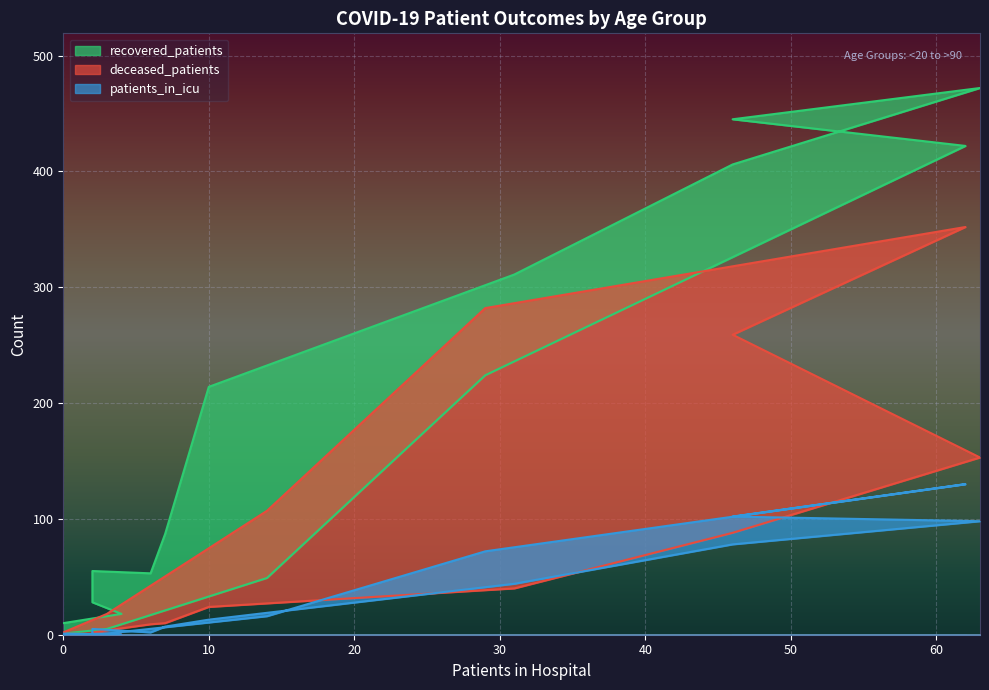

At how many categories does at least one series exceed 23?

12